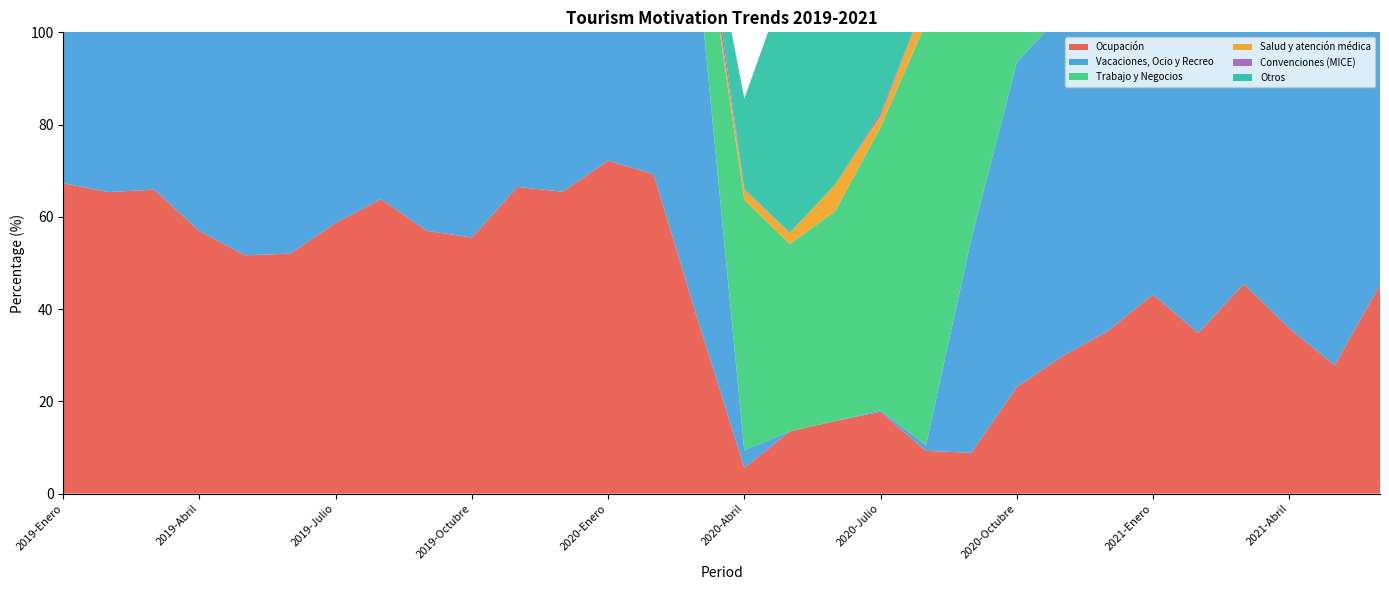

Reading right to left, transcribe all the data shown in this chart.

Ocupación: 2021-Junio=45.3	2021-Mayo=27.8	2021-Abril=35.9	2021-Marzo=45.5	2021-Febrero=34.8	2021-Enero=43.1	2020-Diciembre=35.2	2020-Noviembre=29.8	2020-Octubre=23.1	2020-Septiembre=8.8	2020-Agosto=9.3	2020-Julio=17.8	2020-Junio=15.8	2020-Mayo=13.5	2020-Abril=5.6	2020-Marzo=36.9	2020-Febrero=69.2	2020-Enero=72.2	2019-Diciembre=65.5	2019-Noviembre=66.5	2019-Octubre=55.5	2019-Septiembre=57.0	2019-Agosto=63.9	2019-Julio=58.7	2019-Junio=52.0	2019-Mayo=51.7	2019-Abril=56.9	2019-Marzo=65.9	2019-Febrero=65.4	2019-Enero=67.3
Vacaciones, Ocio y Recreo: 2021-Junio=82.2	2021-Mayo=78.8	2021-Abril=77.1	2021-Marzo=75.0	2021-Febrero=74.6	2021-Enero=82.7	2020-Diciembre=82.5	2020-Noviembre=74.4	2020-Octubre=70.4	2020-Septiembre=46.5	2020-Agosto=1.2	2020-Julio=0.3	2020-Junio=0.0	2020-Mayo=0.0	2020-Abril=3.8	2020-Marzo=74.6	2020-Febrero=72.0	2020-Enero=75.7	2019-Diciembre=73.4	2019-Noviembre=69.4	2019-Octubre=65.9	2019-Septiembre=65.3	2019-Agosto=69.2	2019-Julio=70.7	2019-Junio=65.2	2019-Mayo=65.0	2019-Abril=71.8	2019-Marzo=68.7	2019-Febrero=65.7	2019-Enero=72.6
Trabajo y Negocios: 2021-Junio=16.7	2021-Mayo=18.4	2021-Abril=22.2	2021-Marzo=22.6	2021-Febrero=23.6	2021-Enero=16.7	2020-Diciembre=16.7	2020-Noviembre=24.6	2020-Octubre=28.9	2020-Septiembre=46.6	2020-Agosto=91.5	2020-Julio=61.4	2020-Junio=45.4	2020-Mayo=40.6	2020-Abril=54.3	2020-Marzo=19.5	2020-Febrero=18.1	2020-Enero=17.6	2019-Diciembre=20.4	2019-Noviembre=24.0	2019-Octubre=22.3	2019-Septiembre=25.7	2019-Agosto=23.7	2019-Julio=18.8	2019-Junio=24.1	2019-Mayo=23.3	2019-Abril=20.2	2019-Marzo=22.5	2019-Febrero=24.4	2019-Enero=19.2
Salud y atención médica: 2021-Junio=0.3	2021-Mayo=0.3	2021-Abril=0.2	2021-Marzo=0.1	2021-Febrero=0.1	2021-Enero=0.4	2020-Diciembre=0.1	2020-Noviembre=0.1	2020-Octubre=0.6	2020-Septiembre=6.7	2020-Agosto=5.2	2020-Julio=2.5	2020-Junio=5.8	2020-Mayo=2.4	2020-Abril=2.2	2020-Marzo=0.9	2020-Febrero=1.3	2020-Enero=1.8	2019-Diciembre=0.4	2019-Noviembre=0.7	2019-Octubre=1.7	2019-Septiembre=1.7	2019-Agosto=0.6	2019-Julio=1.5	2019-Junio=0.4	2019-Mayo=0.5	2019-Abril=0.4	2019-Marzo=0.4	2019-Febrero=1.0	2019-Enero=0.3
Convenciones (MICE): 2021-Junio=0.6	2021-Mayo=2.4	2021-Abril=0.5	2021-Marzo=2.2	2021-Febrero=1.7	2021-Enero=0.2	2020-Diciembre=0.6	2020-Noviembre=1.0	2020-Octubre=0.1	2020-Septiembre=0.2	2020-Agosto=0.0	2020-Julio=0.7	2020-Junio=0.0	2020-Mayo=0.0	2020-Abril=0.2	2020-Marzo=4.1	2020-Febrero=6.2	2020-Enero=4.2	2019-Diciembre=3.6	2019-Noviembre=4.8	2019-Octubre=5.9	2019-Septiembre=5.9	2019-Agosto=3.9	2019-Julio=6.7	2019-Junio=7.4	2019-Mayo=8.9	2019-Abril=7.6	2019-Marzo=8.2	2019-Febrero=7.5	2019-Enero=7.3
Otros: 2021-Junio=0.2	2021-Mayo=0.0	2021-Abril=0.0	2021-Marzo=0.2	2021-Febrero=0.0	2021-Enero=0.0	2020-Diciembre=0.1	2020-Noviembre=0.0	2020-Octubre=0.1	2020-Septiembre=0.0	2020-Agosto=1.5	2020-Julio=35.2	2020-Junio=44.5	2020-Mayo=56.6	2020-Abril=19.6	2020-Marzo=0.8	2020-Febrero=2.4	2020-Enero=0.1	2019-Diciembre=2.2	2019-Noviembre=1.1	2019-Octubre=4.1	2019-Septiembre=1.2	2019-Agosto=2.5	2019-Julio=2.3	2019-Junio=2.9	2019-Mayo=2.3	2019-Abril=0.0	2019-Marzo=0.1	2019-Febrero=1.5	2019-Enero=1.0